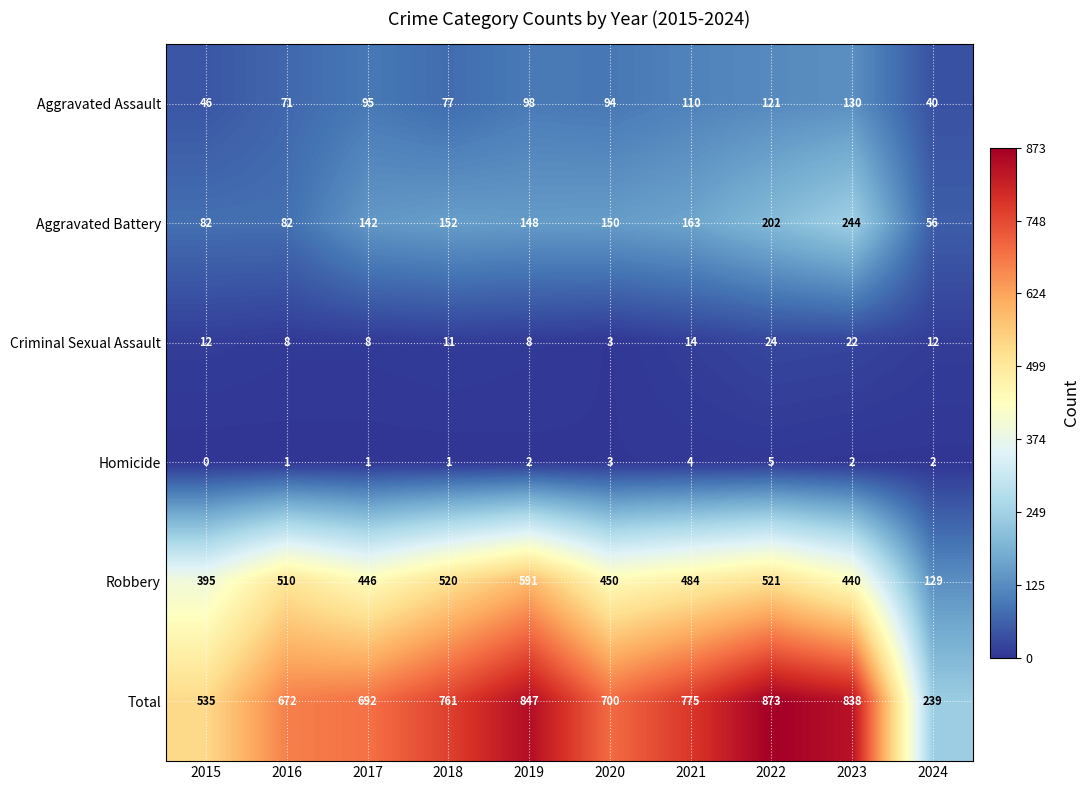

Which label corresponds to the smallest value in the chart?

2015